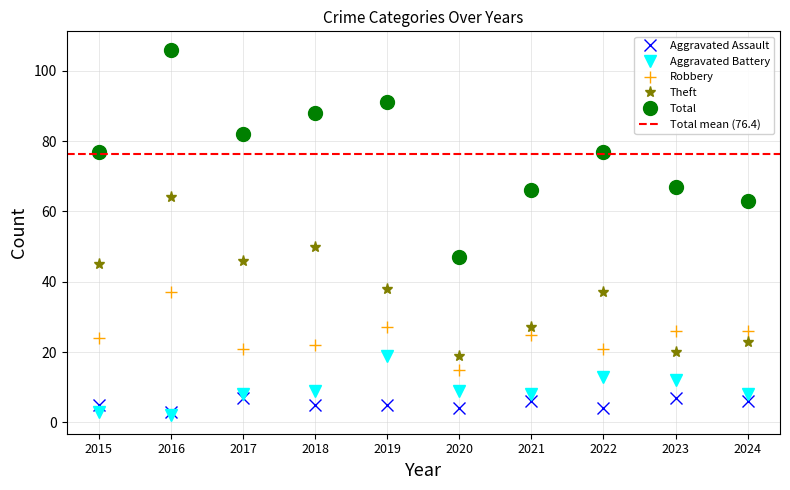

Where do Aggravated Assault and Aggravated Battery first cross each other?

2016 and 2017